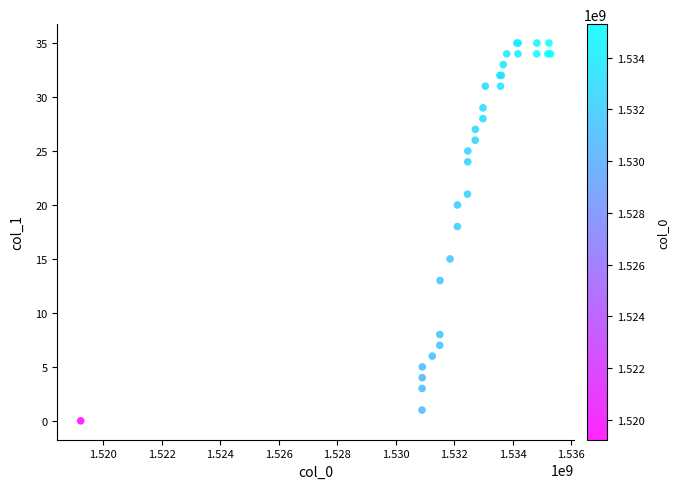

What Y value in the scatter plot is closest to 17?

18